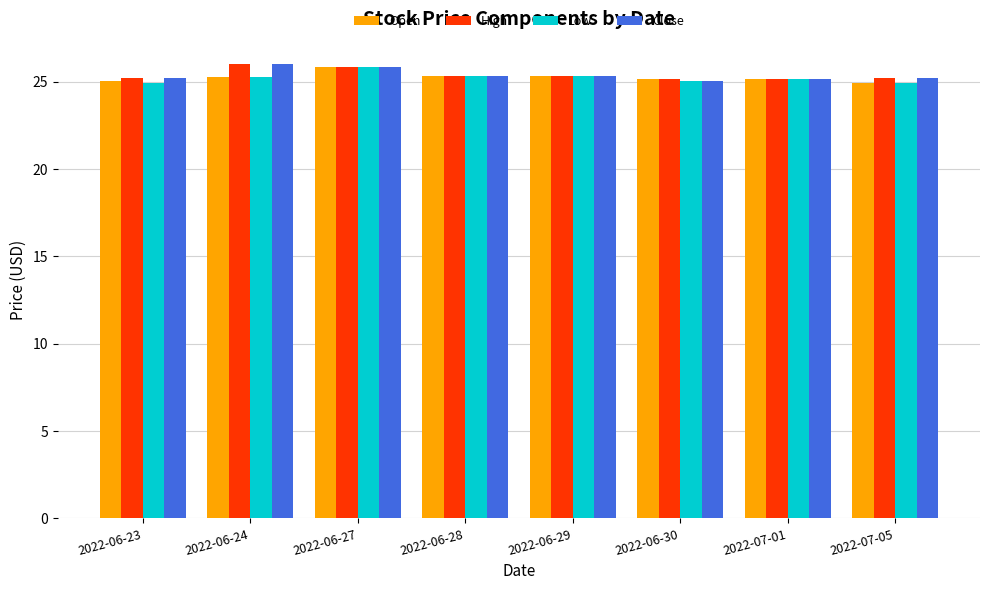

What is the average value of the Open series?

25.3